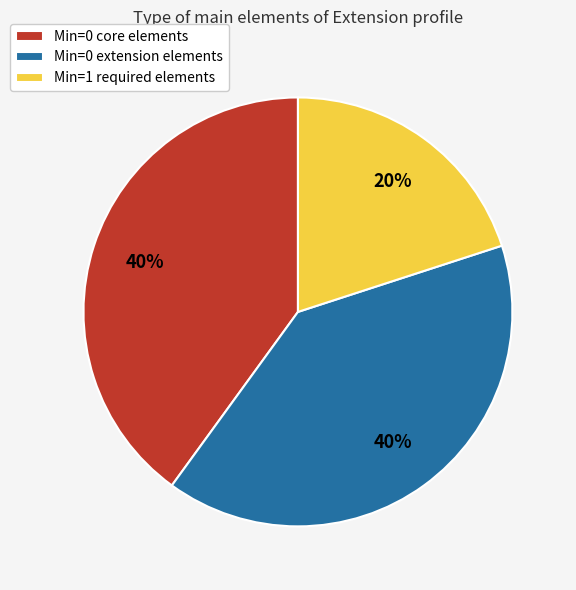

Does any single category account for the majority?

No